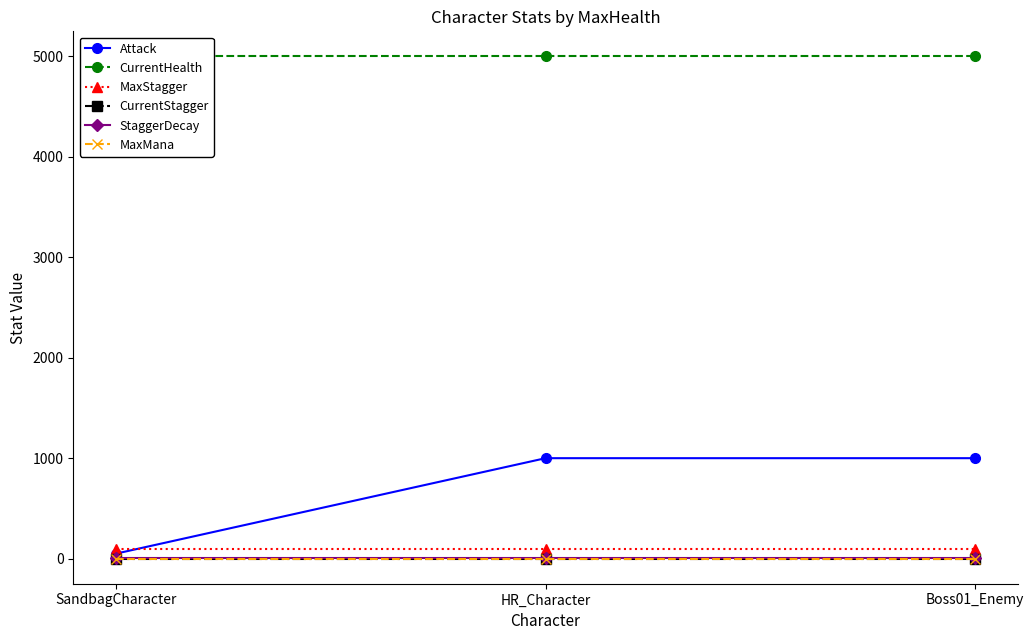

Which series has the widest spread of values?

Attack